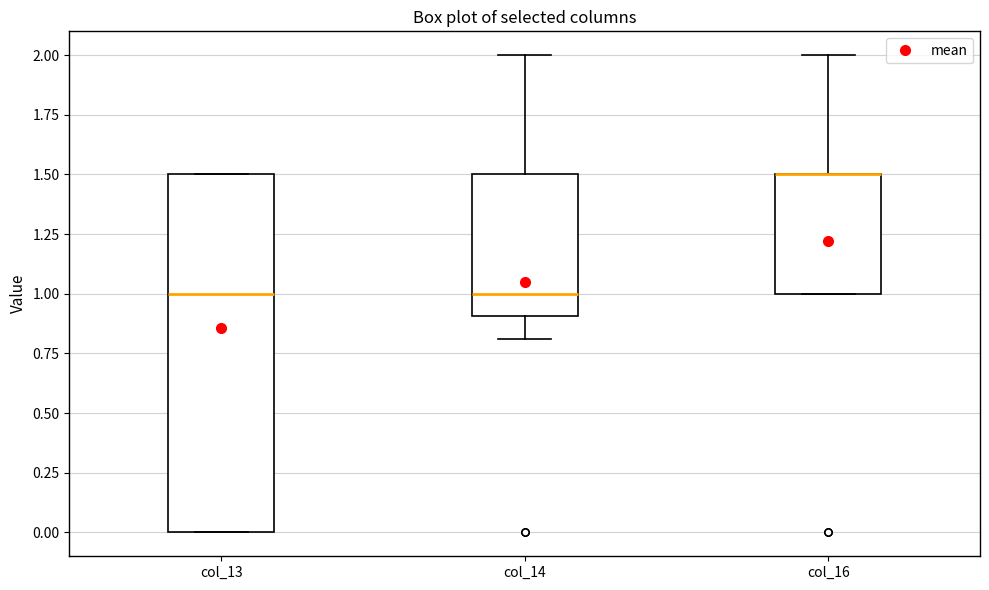

Comparing the boxes themselves (not the whiskers), which one is the tallest?

col_13